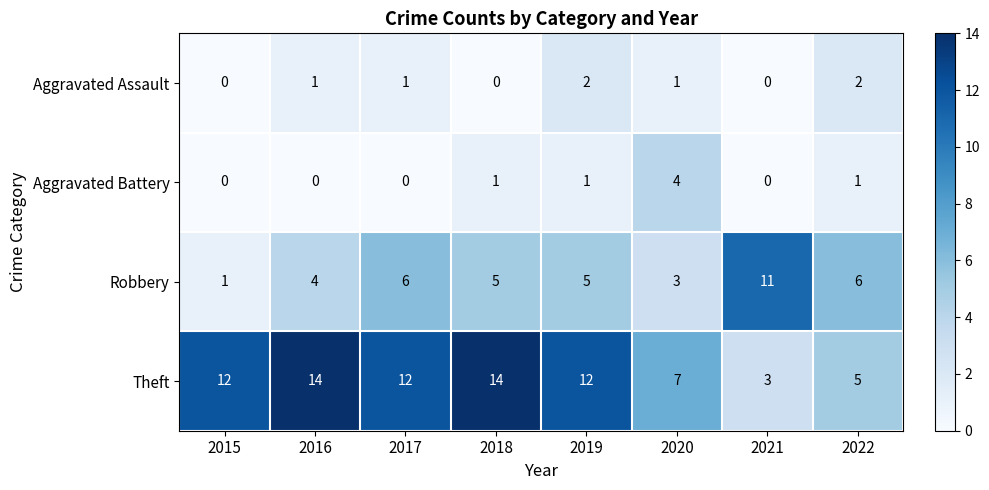

What is the average value of the Theft series?

10